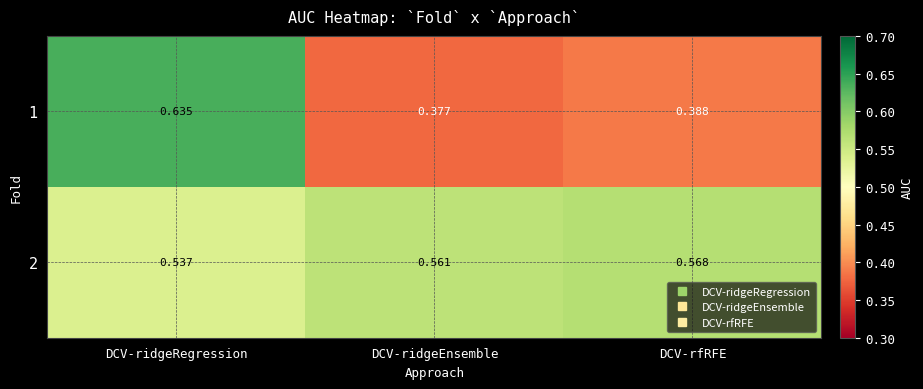

At which category is the sum across all series the highest?

DCV-ridgeRegression